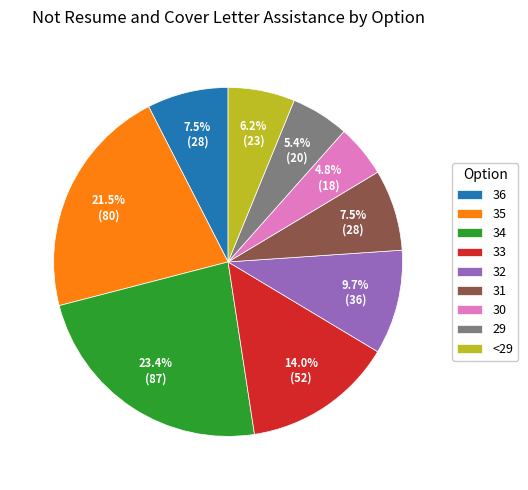

What percentage is the 34 slice, to the nearest percent?

23%